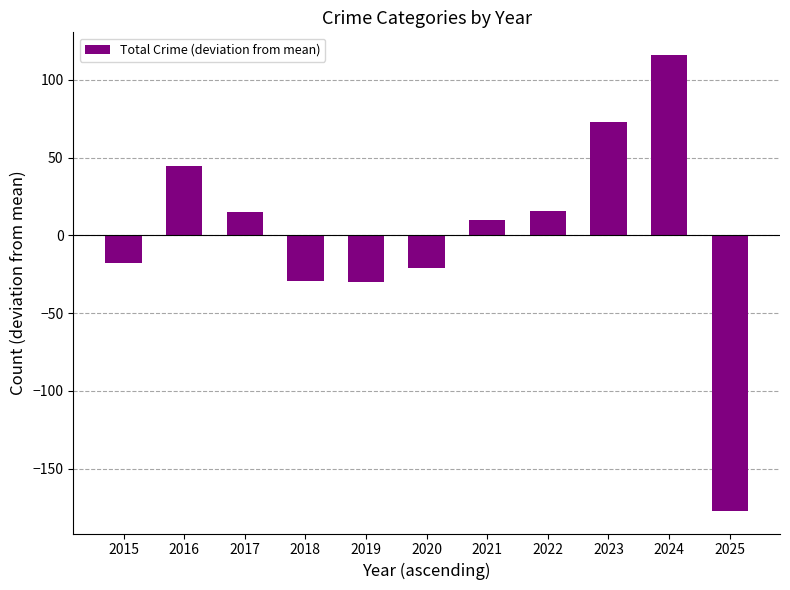

Does the chart contain stacked bars?

No